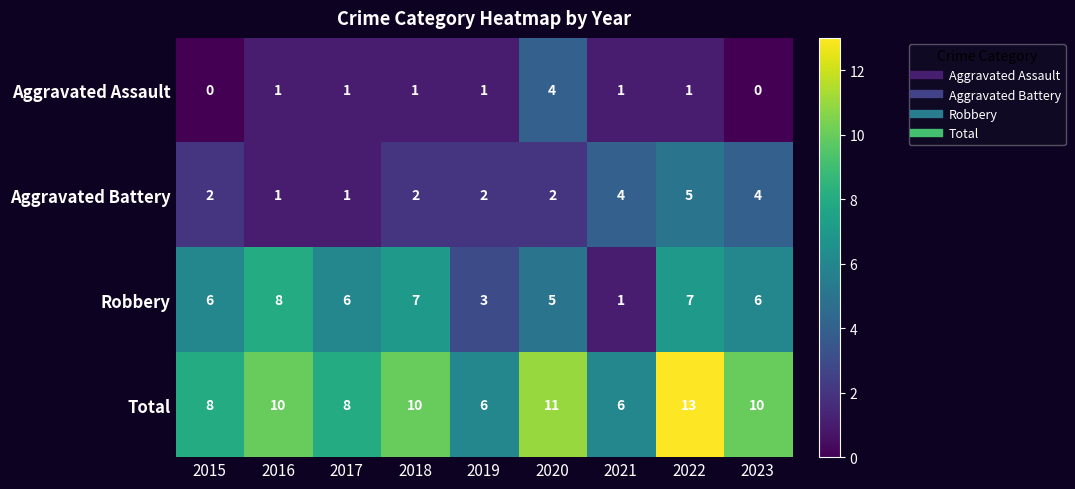

List the series in order of their overall mean, lowest first.

Aggravated Assault, Aggravated Battery, Robbery, Total